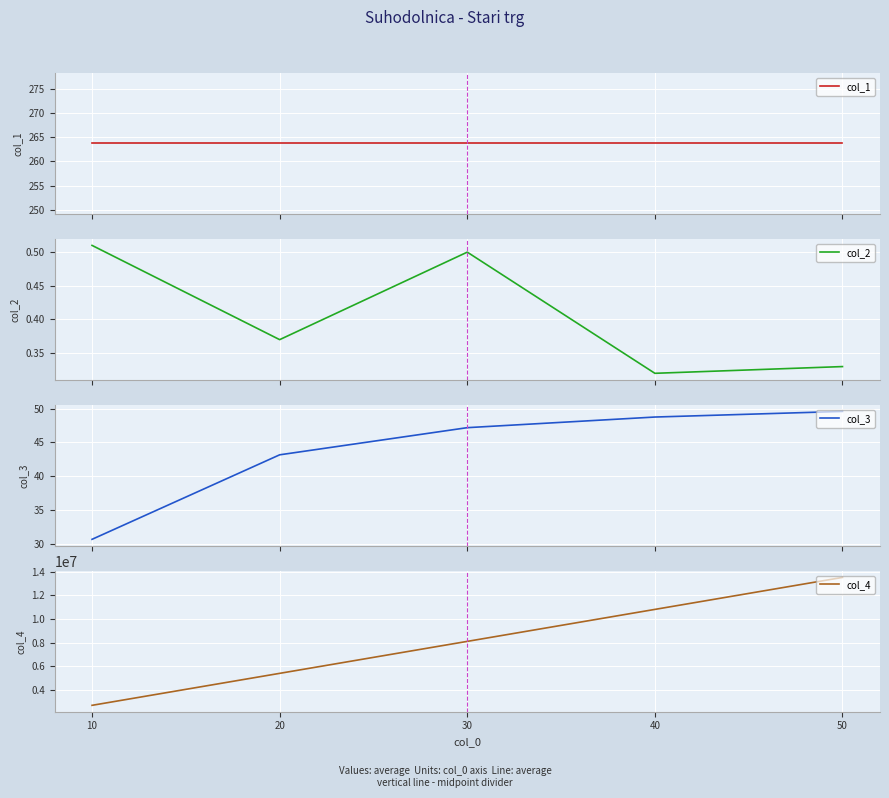

At how many categories does at least one series exceed 10984859?

1